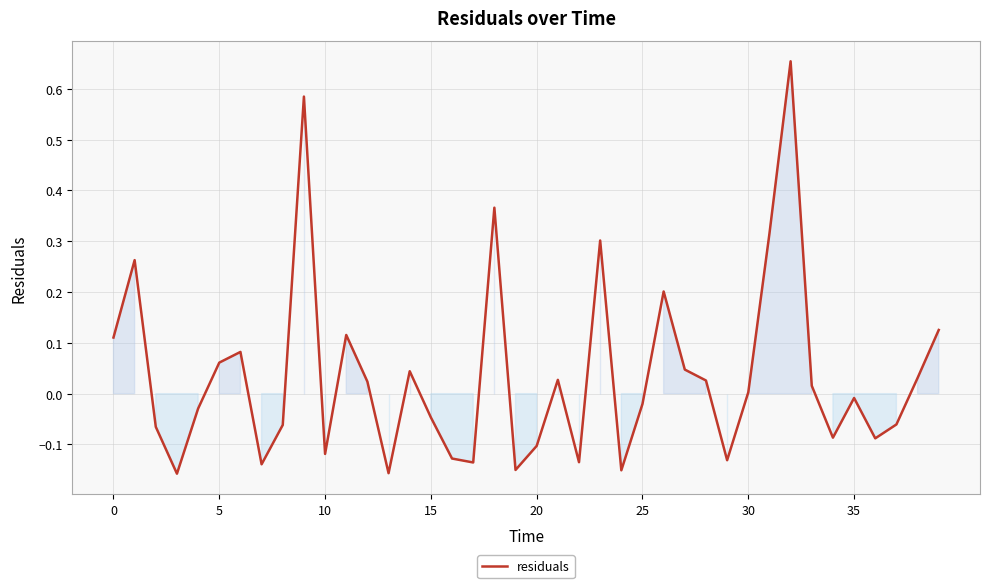

What is the difference between the maximum and minimum values?

0.8